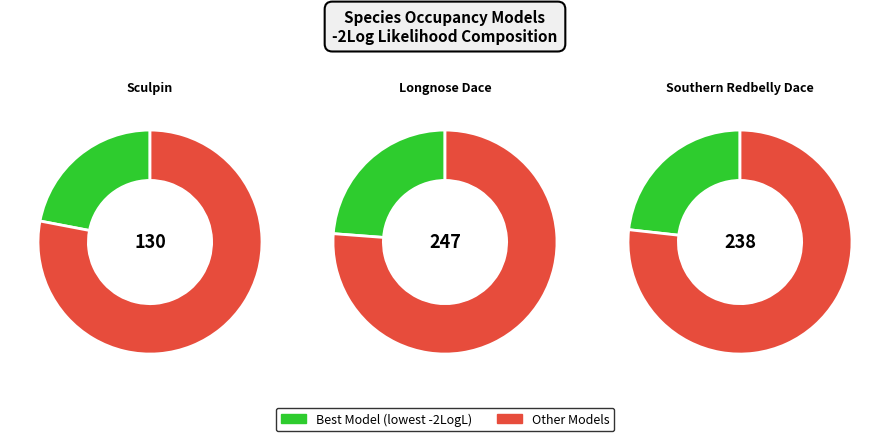

Does 3 represent more than half of the total?

No